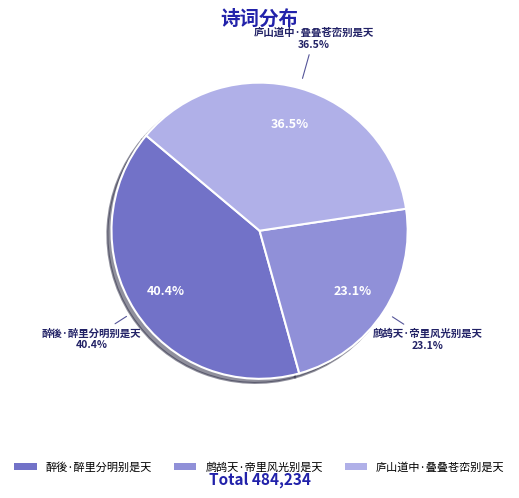

Combined, what portion of the pie is 鹧鸪天·帝里风光别是天 and 醉後·醉里分明别是天?

63.5%